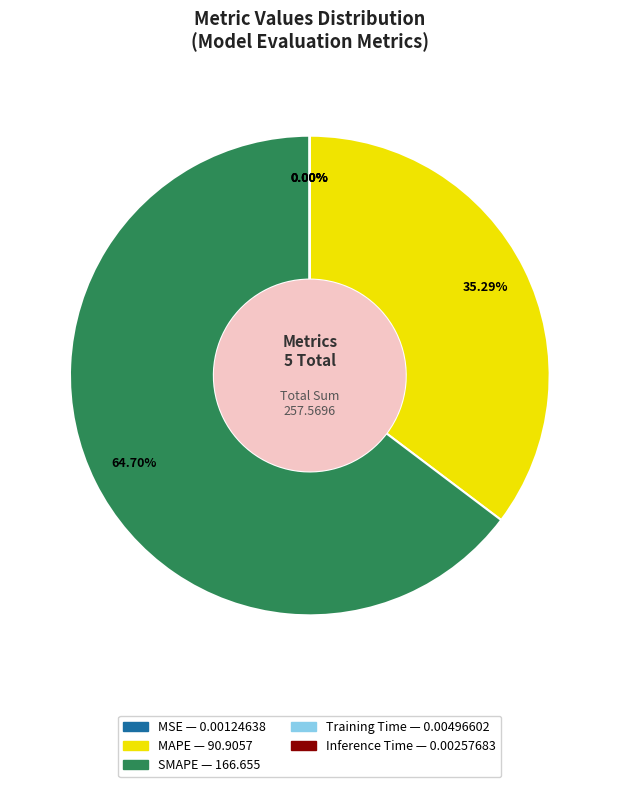

Which category has the biggest portion of the pie?

SMAPE